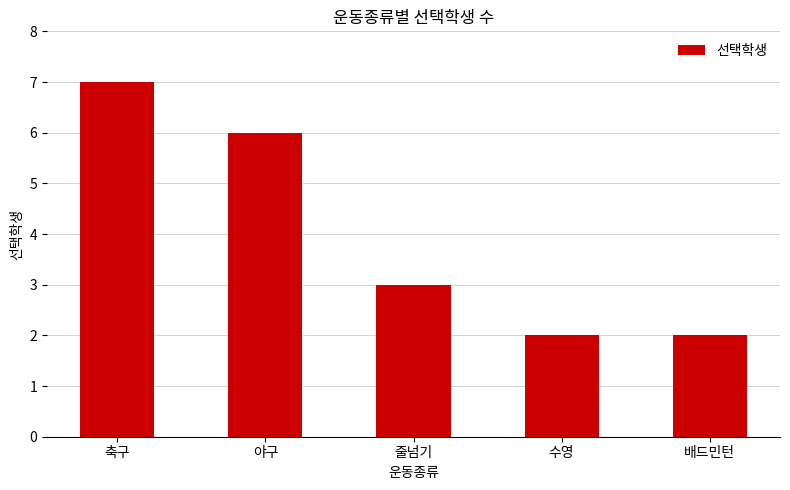

At which category does the chart reach its peak across all series?

축구